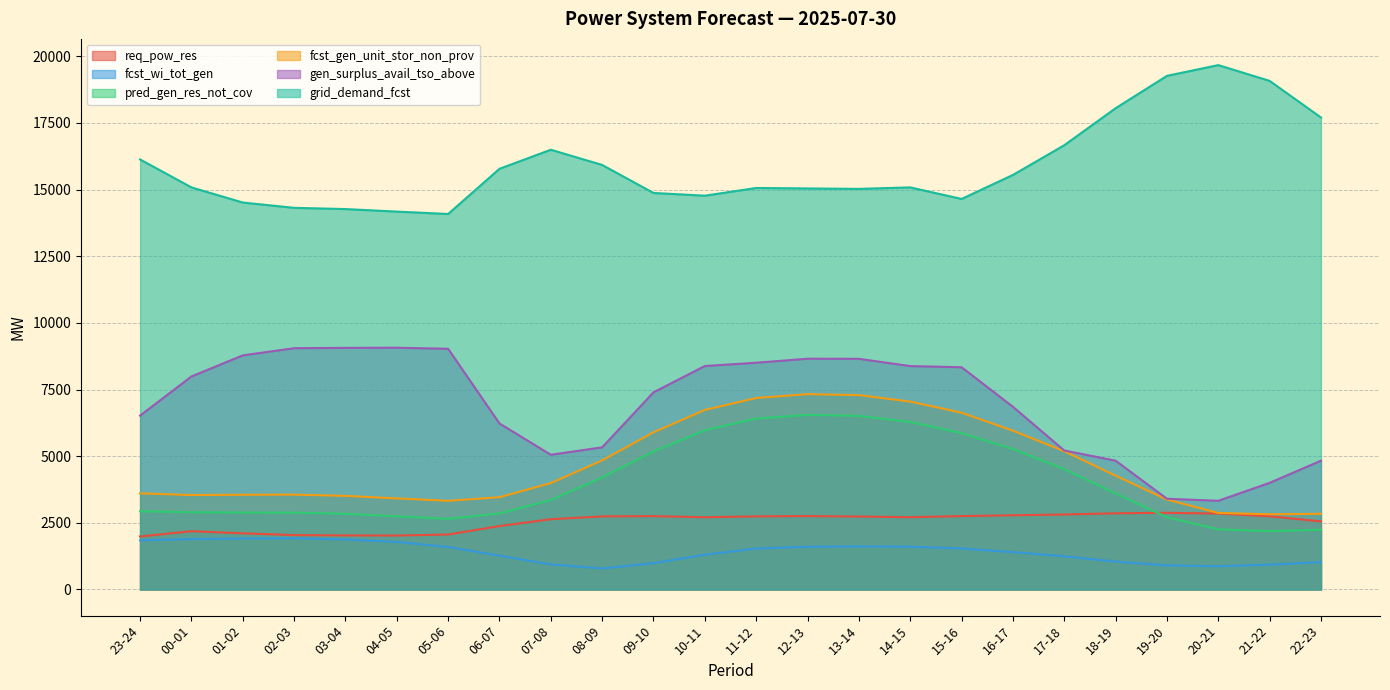

How many data points in grid_demand_fcst are above 15083?

11